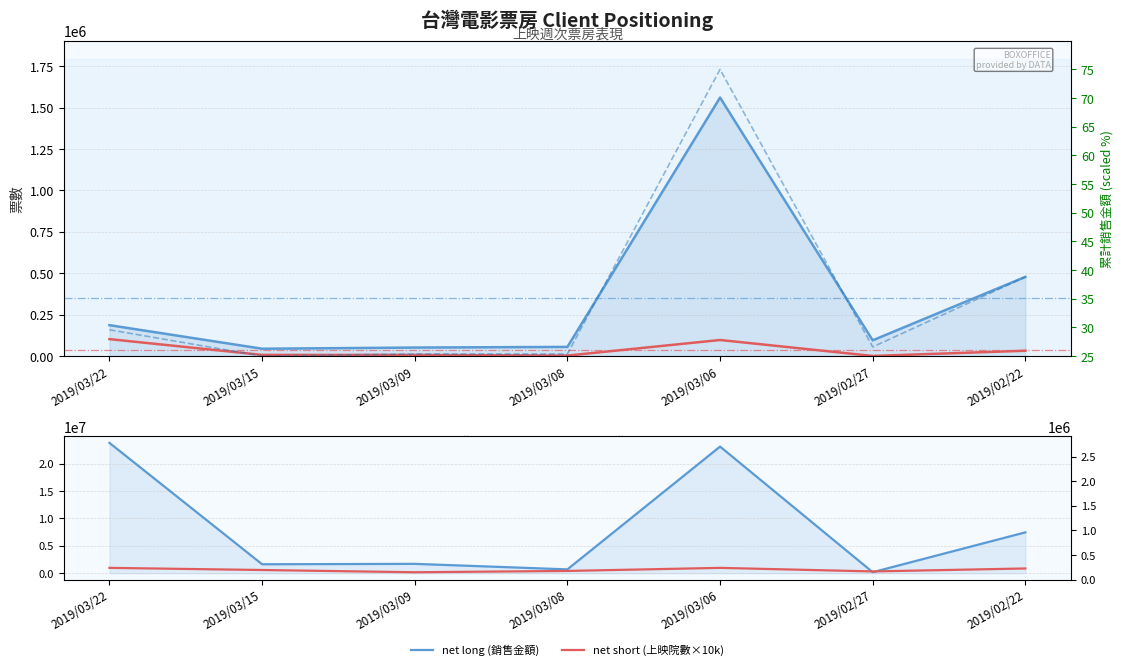

What is the difference between the 累計銷售金額 % values at 2019/03/22 and 2019/03/08?

4.2